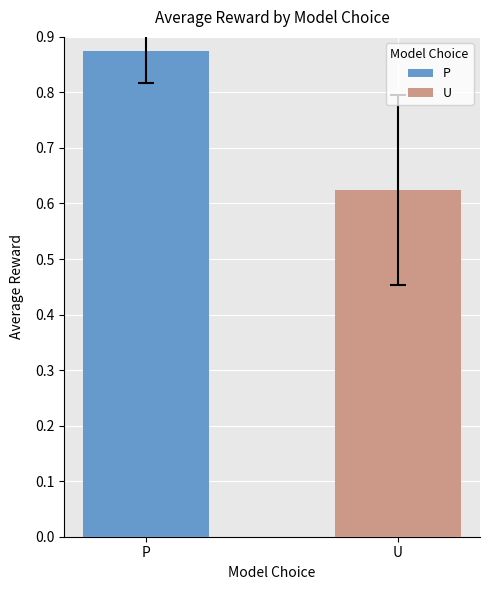

List the labels in order of value, smallest first.

U, P